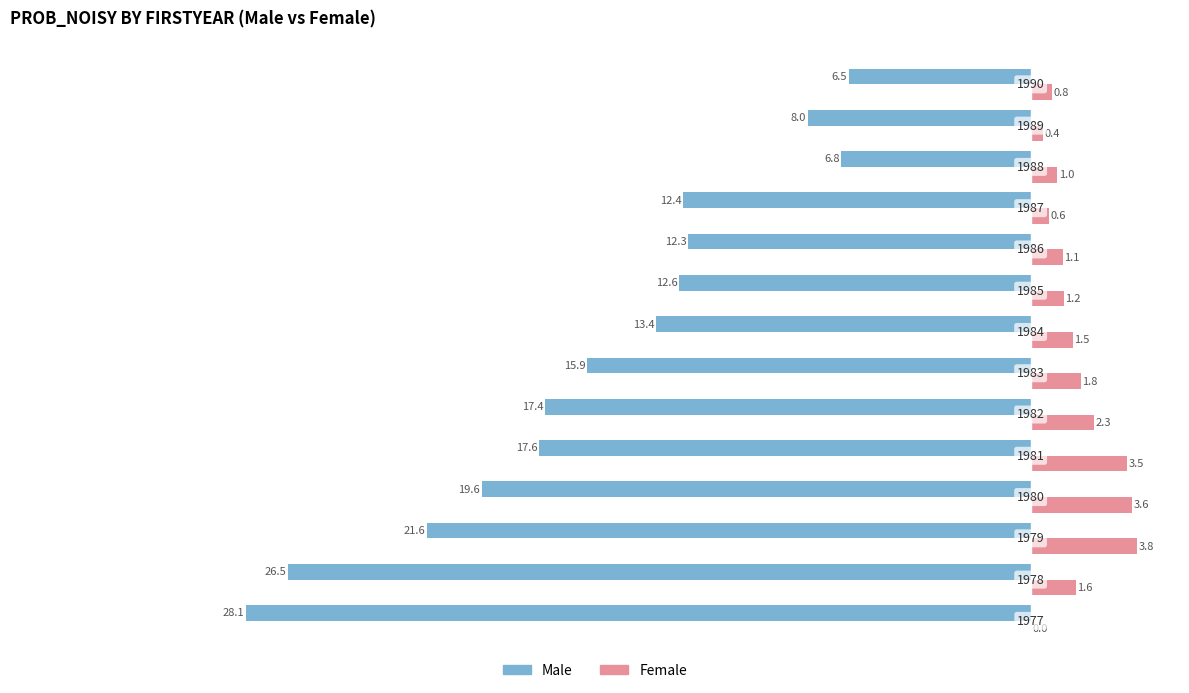

What are all the series names shown in the legend?

Male, Female